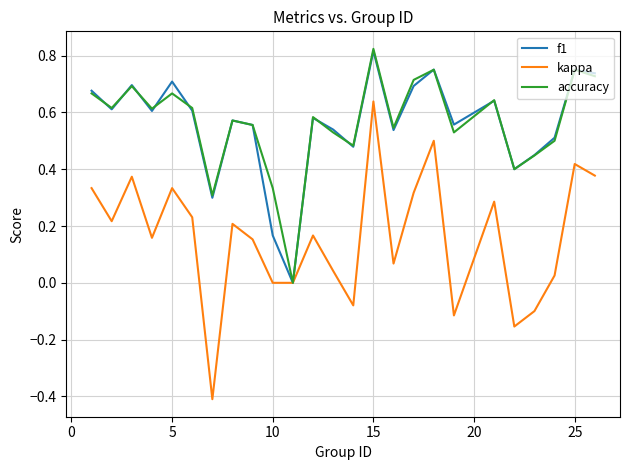

Which series has the largest range (max minus min)?

kappa